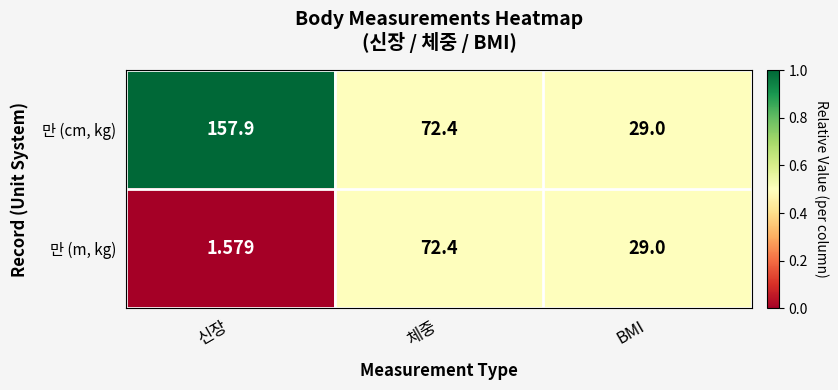

Is the value of 만 (m, kg) at 신장 greater than the value of 만 (cm, kg) at 체중?

No